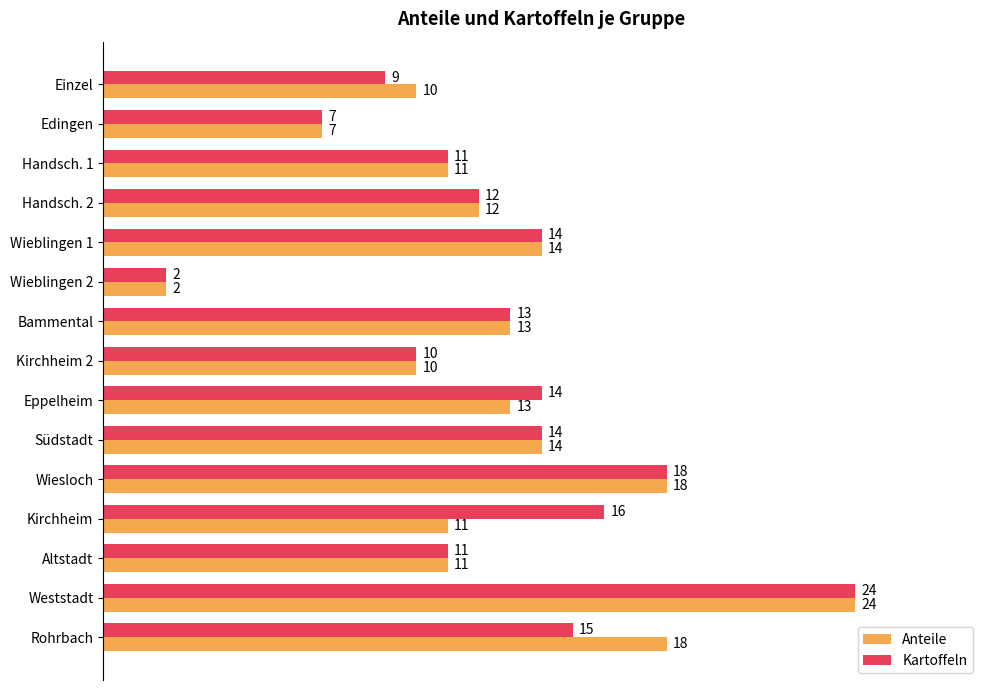

What is the difference between the highest and lowest values at Rohrbach?

3